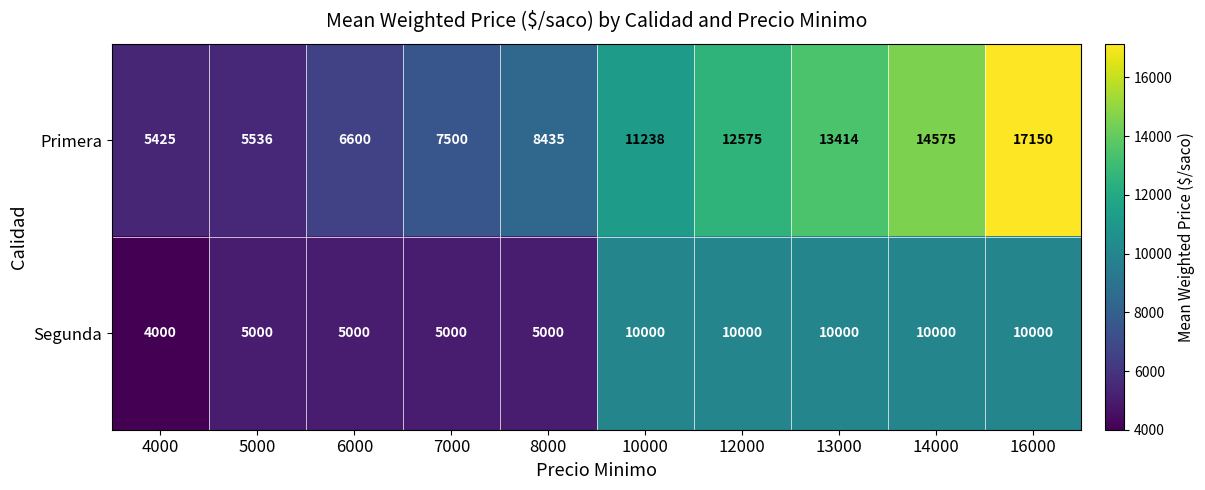

Which label corresponds to the largest value in the chart?

16000